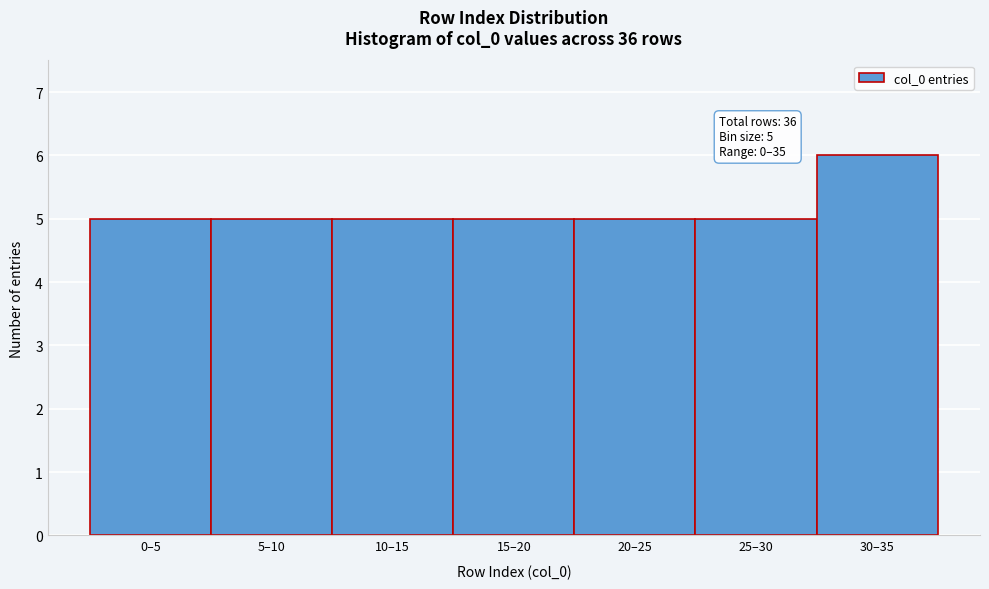

Reading left to right, extract all data points from this chart.

0–5=5	5–10=5	10–15=5	15–20=5	20–25=5	25–30=5	30–35=6